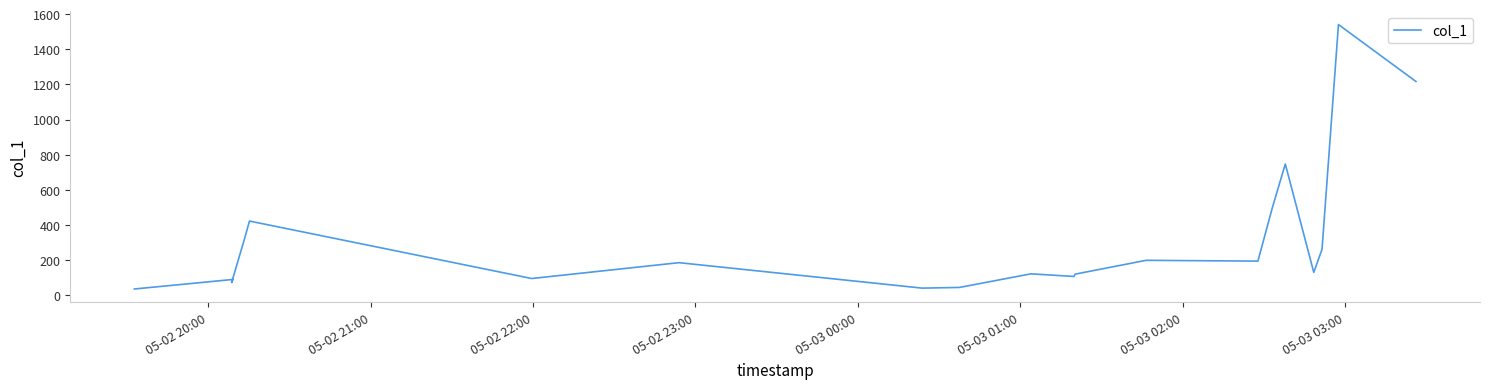

Count the number of data series in this chart.

1